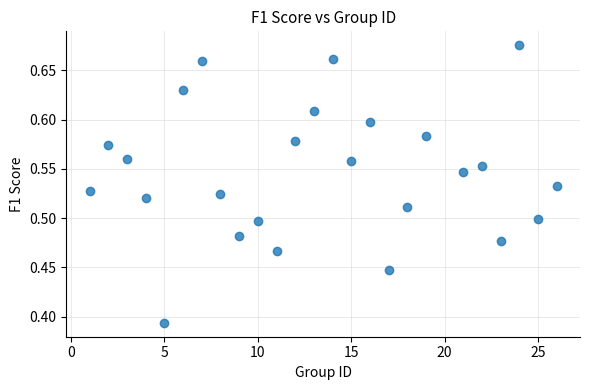

What is the range of Y values (max minus min)?

0.3